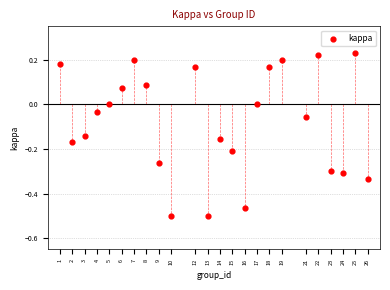

What is the range of Y values (max minus min)?

0.7